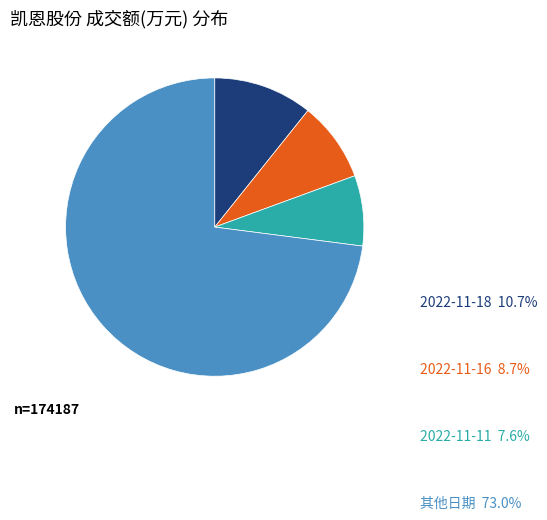

Which slice is the smallest?

2022-11-11